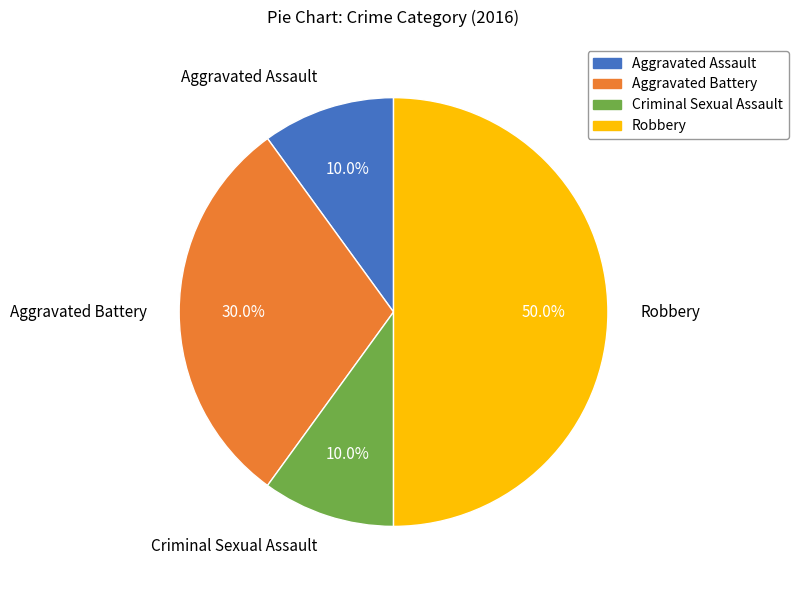

What percentage is the Robbery slice, to the nearest percent?

50%